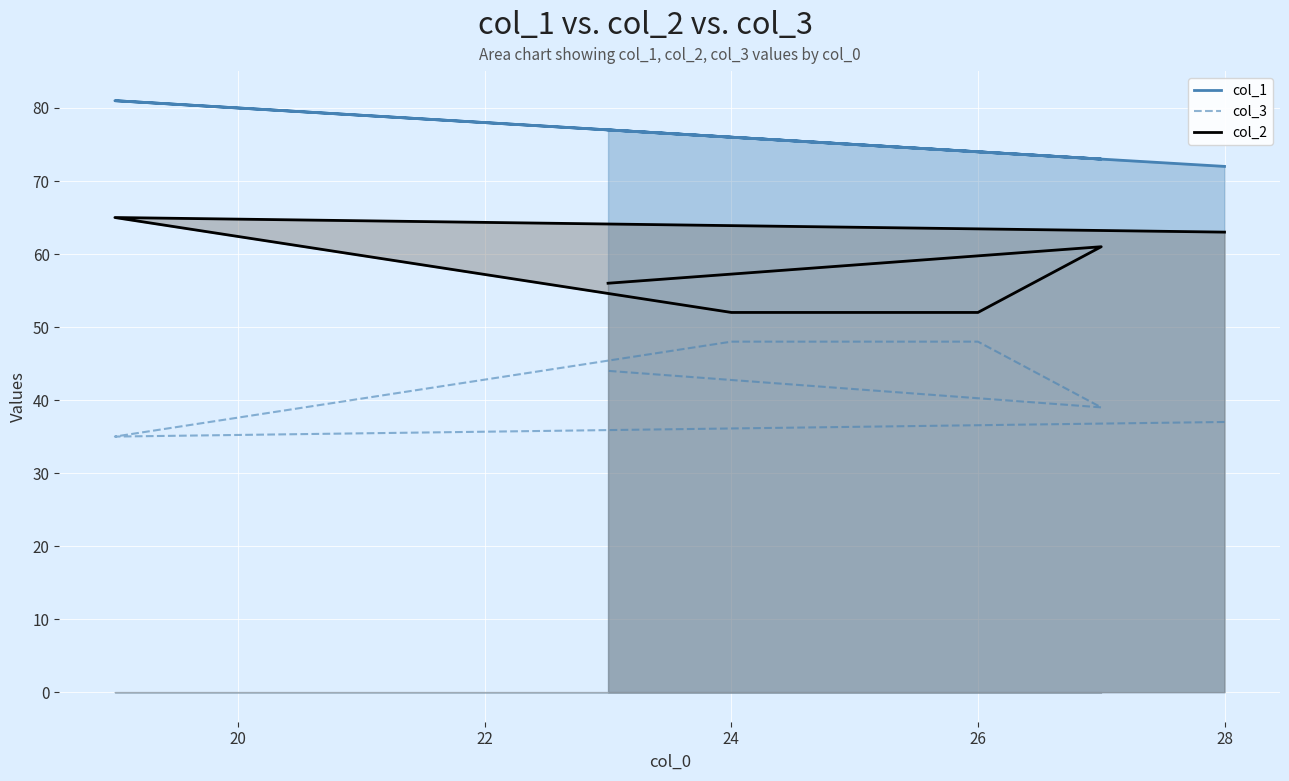

What is the difference between the highest and lowest values at 20?

46